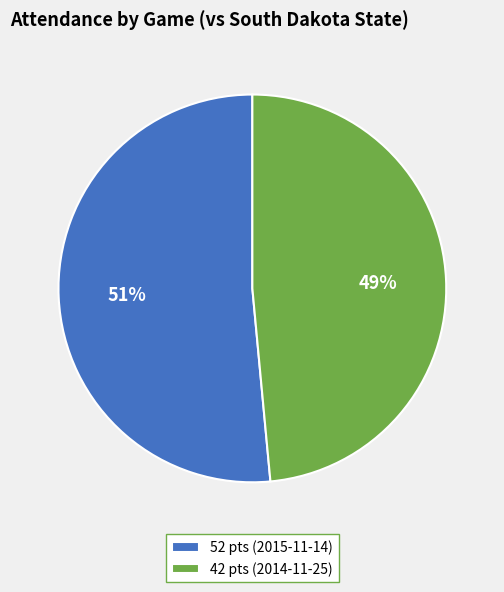

The 42 pts (2014-11-25) slice represents 56% of the pie. True or false?

False